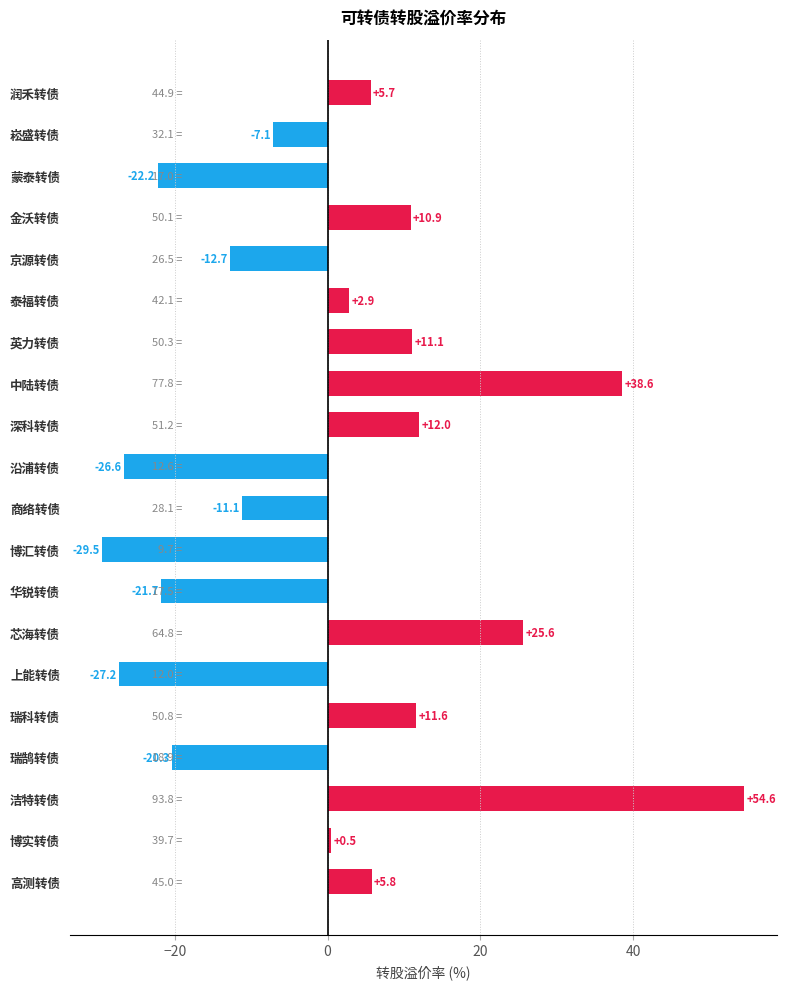

What position from the top is 博汇转债?

12